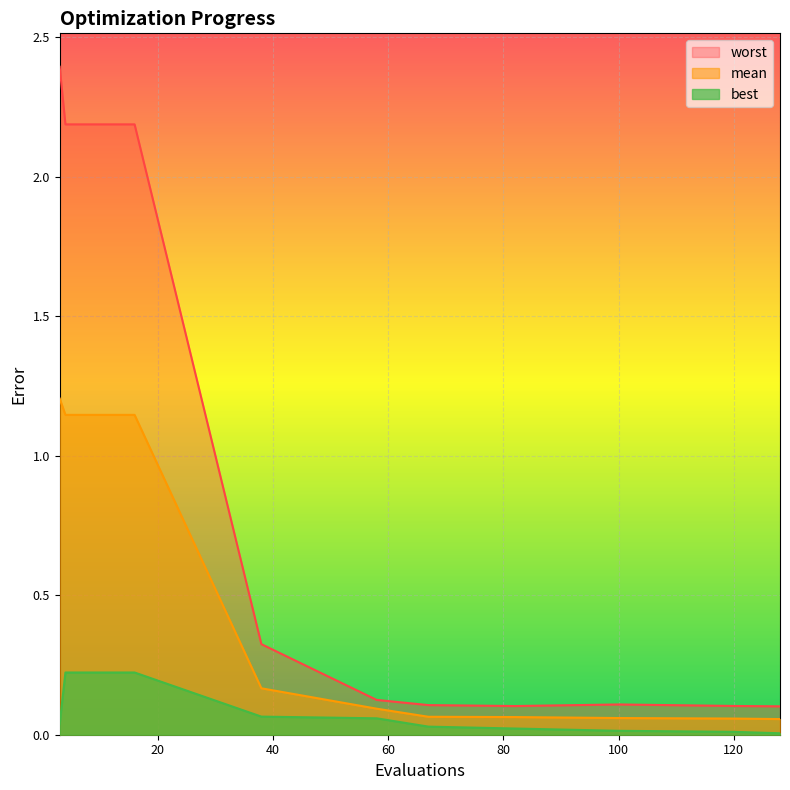

The value of worst at 4 is 0.7. True or false?

False